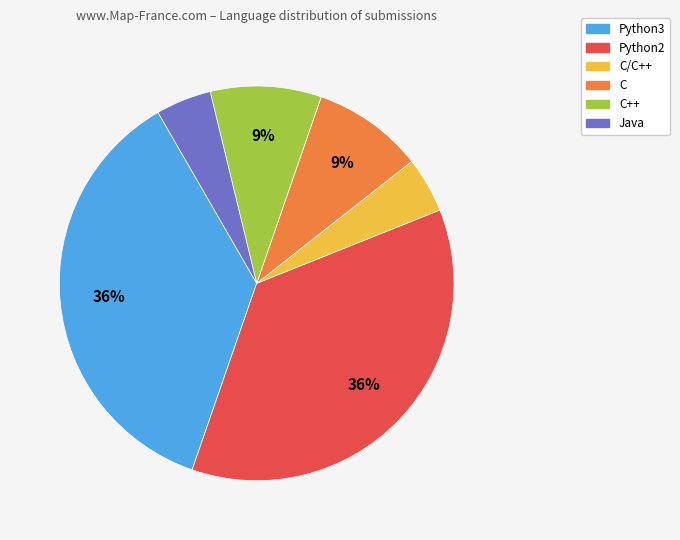

Is there a majority slice in this chart?

No